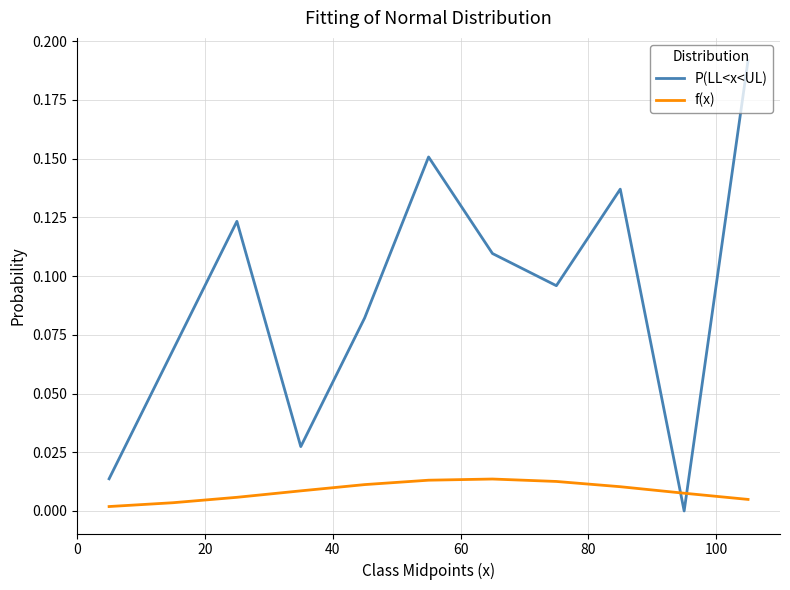

Which series has the widest spread of values?

P(LL<x<UL)